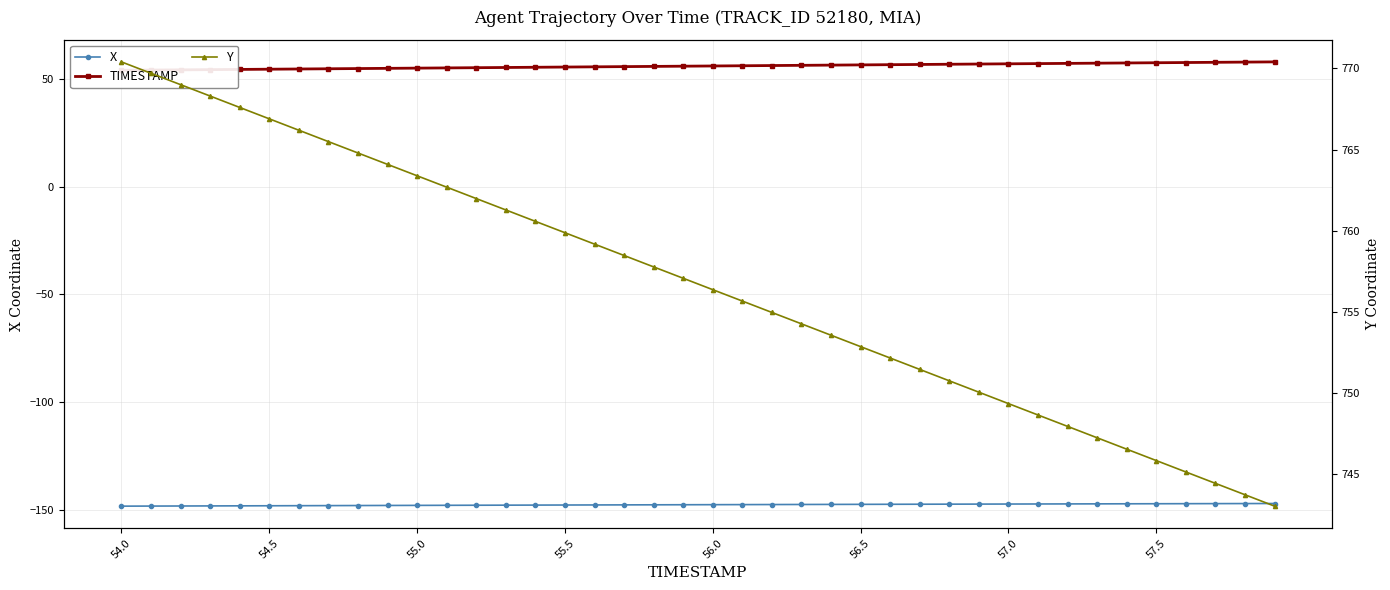

True or false: Y and X cross at least once.

False